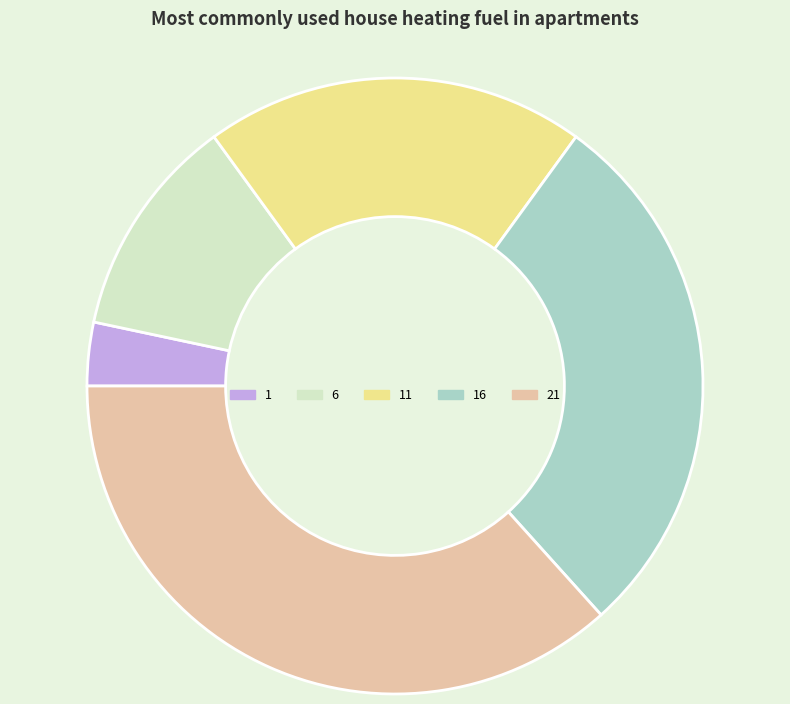

Rank the categories by value from lowest to highest.

1, 6, 11, 16, 21